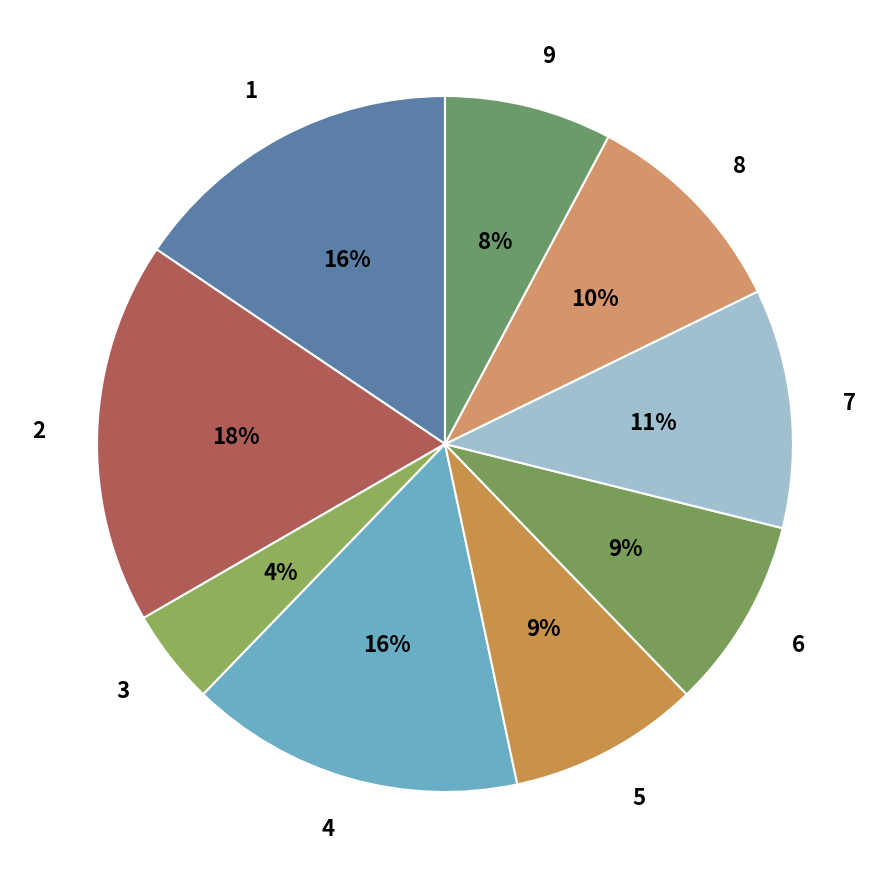

To the nearest percent, what is the average slice percentage?

11%